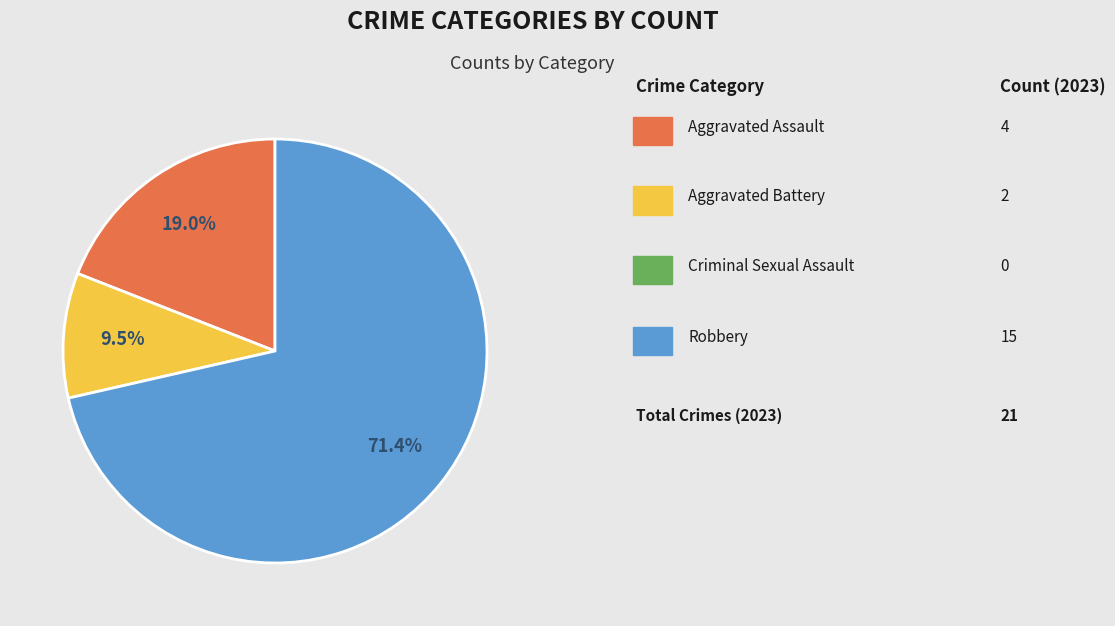

To the nearest percent, what is the average slice percentage?

33%